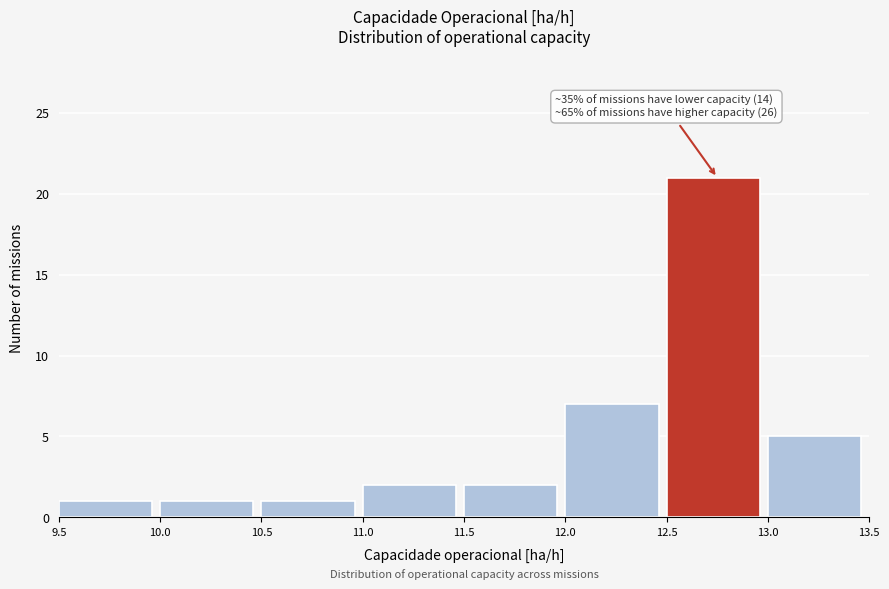

Over which range of the x-axis is the bar tallest?

12.5 to 13.0